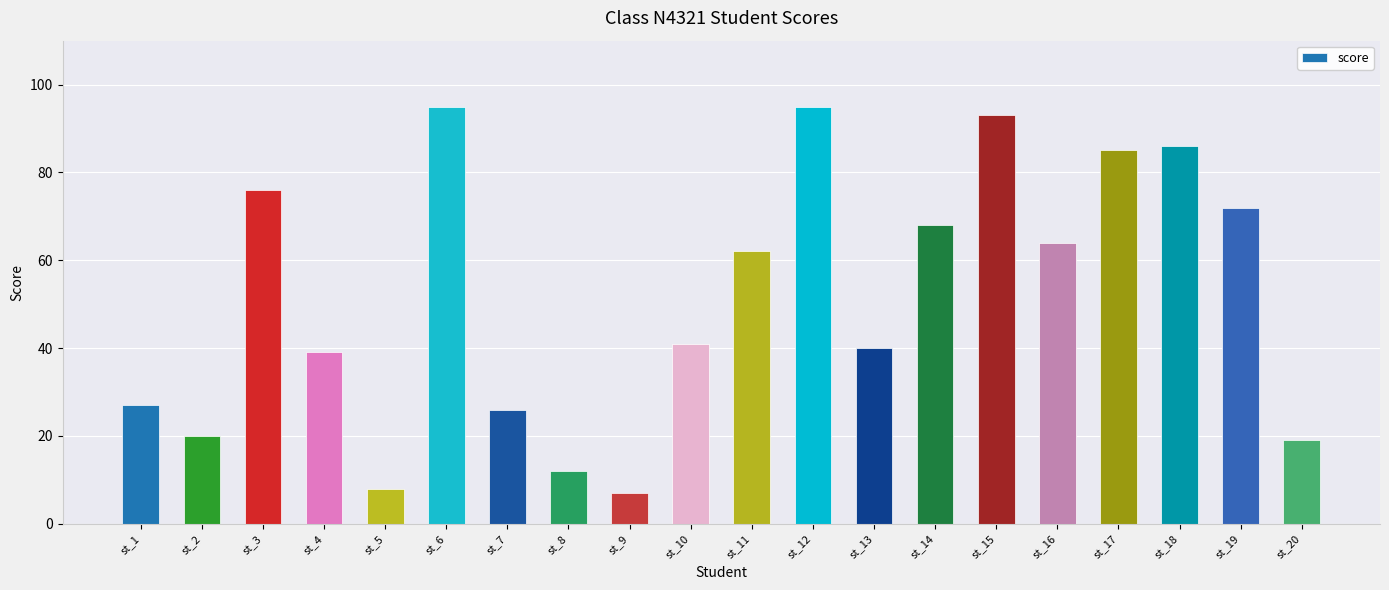

What is the value of the 1st bar from the left?

27